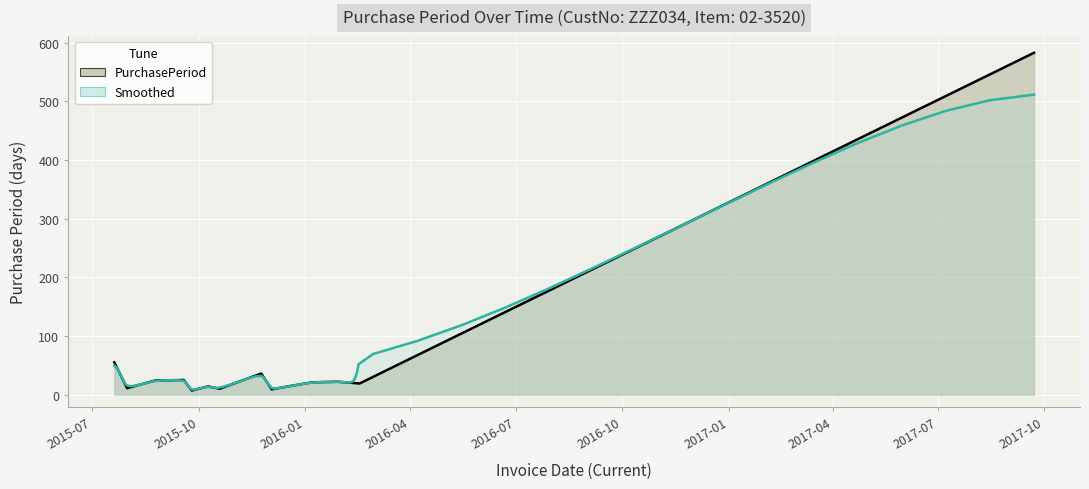

True or false: the data shows 24 at 2015-10-09.

False